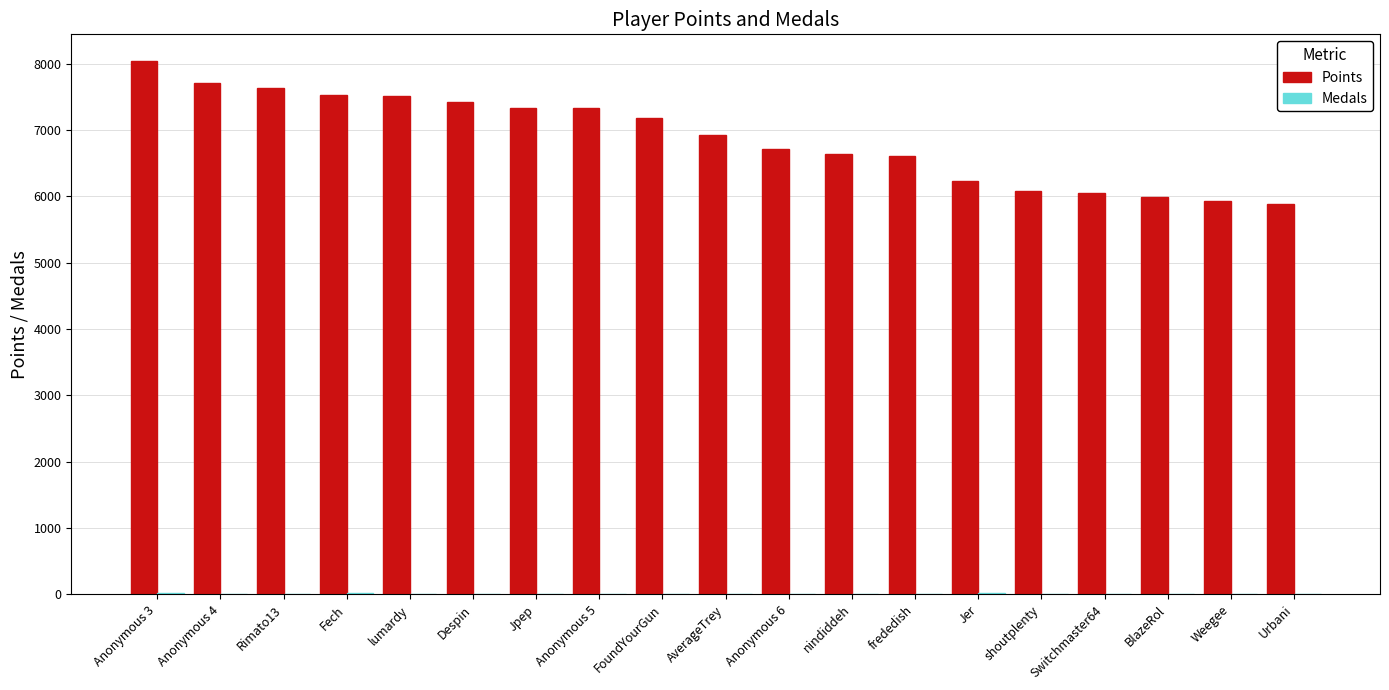

At which category is the sum across all series the highest?

Anonymous 3